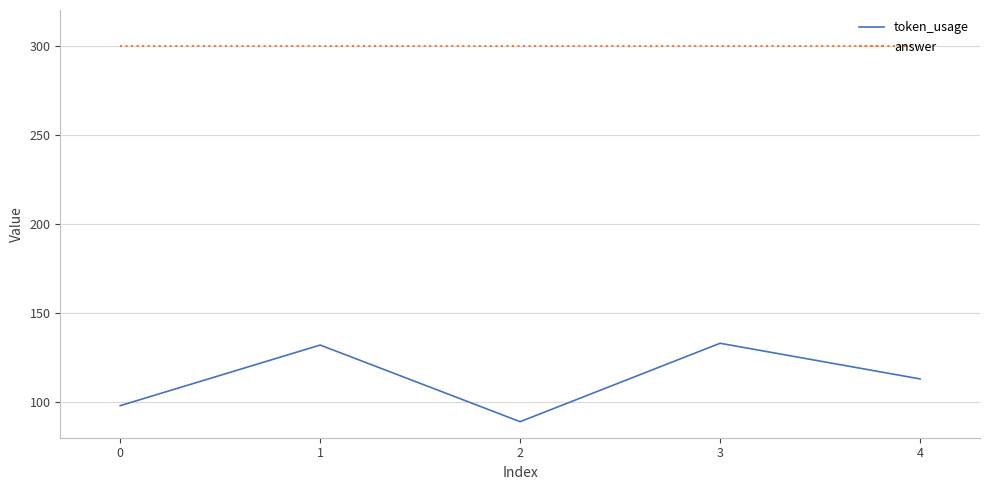

True or false: answer and token_usage intersect in this chart.

False